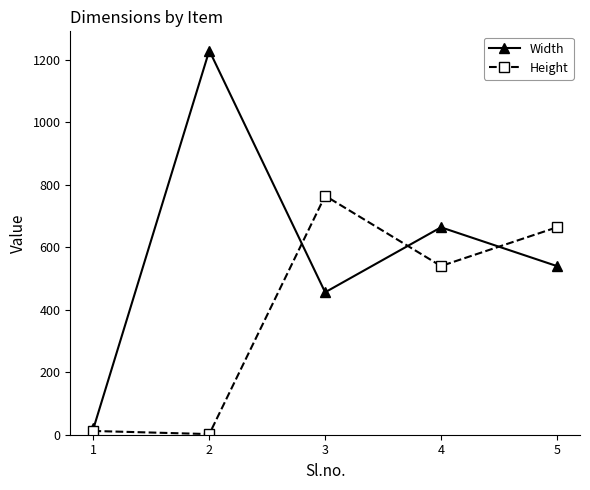

How many distinct data groups are displayed?

2